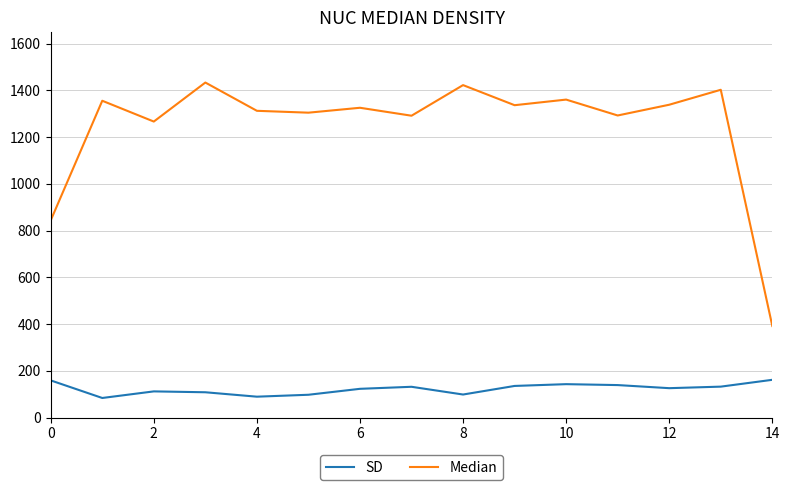

Which series has the widest spread of values?

Median